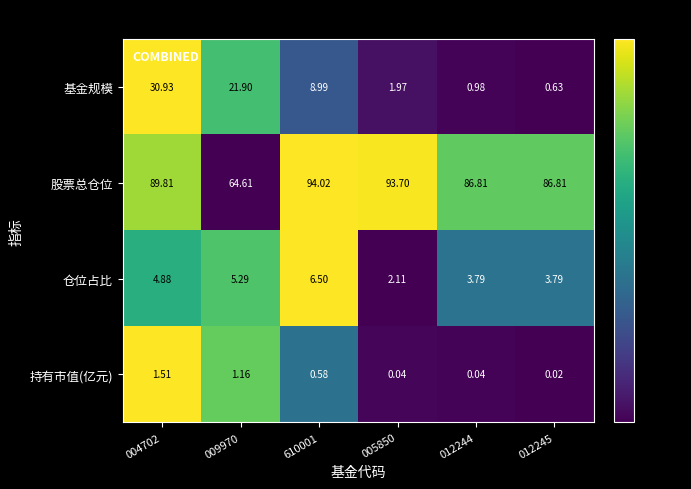

Which series has the largest range (max minus min)?

基金规模